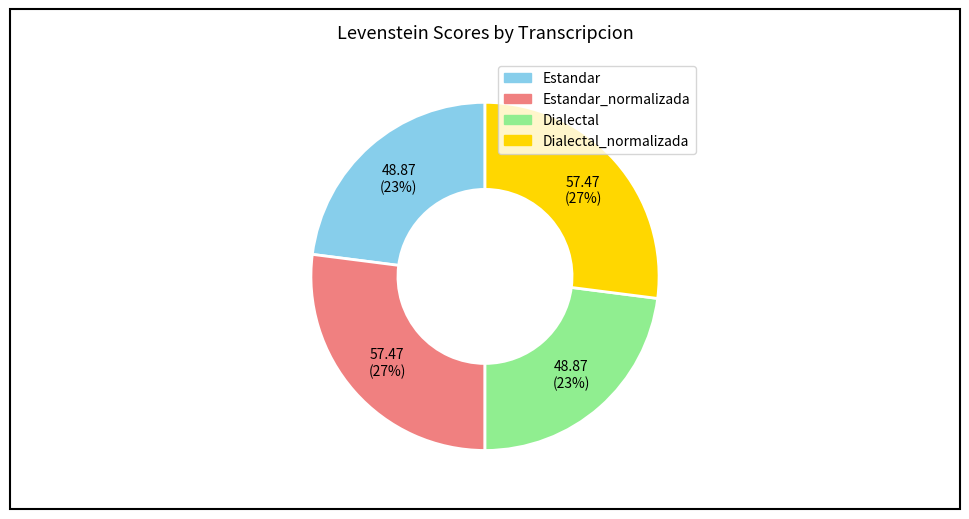

Is there a majority slice in this chart?

No